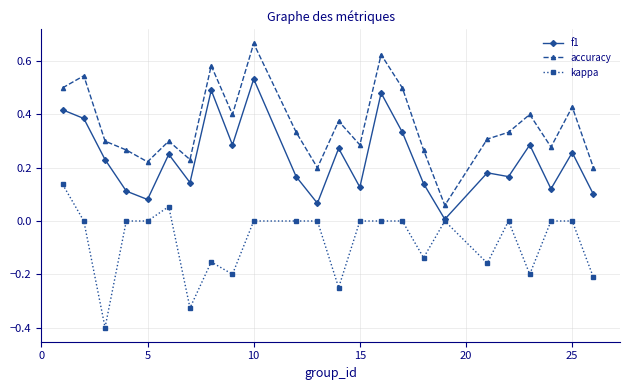

Which series has the largest total across all categories?

accuracy